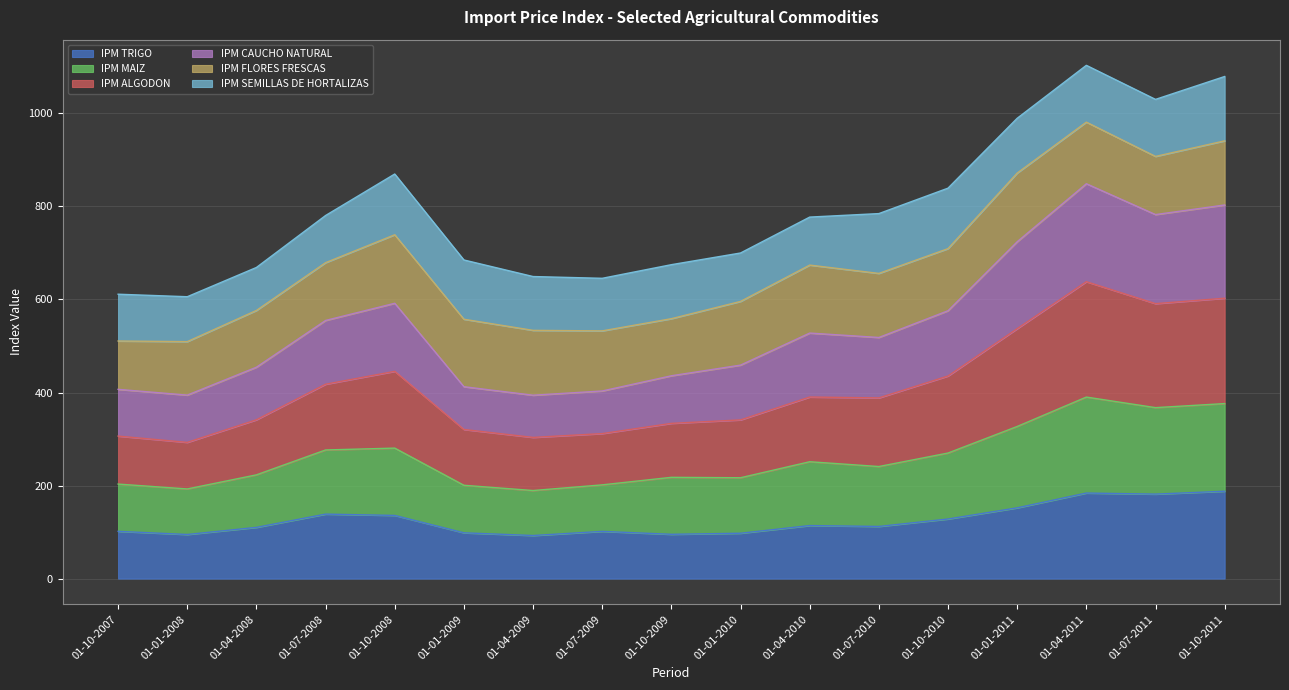

True or false: IPM MAIZ and IPM CAUCHO NATURAL intersect in this chart.

False